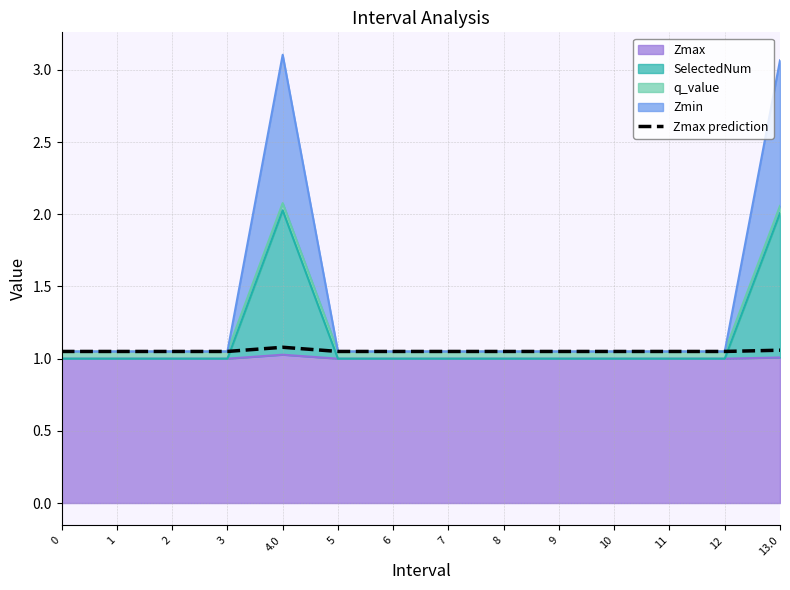

List the labels in order of value, smallest first.

0, 1, 2, 3, 5, 6, 7, 8, 9, 10, 11, 12, 13.0, 4.0